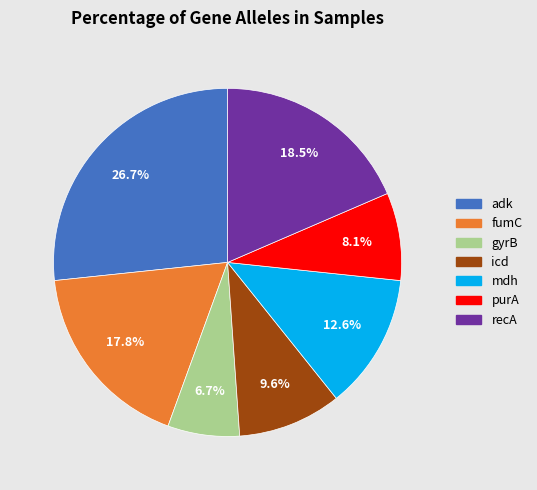

Approximately how many times larger is the value at recA compared to adk?

0.7